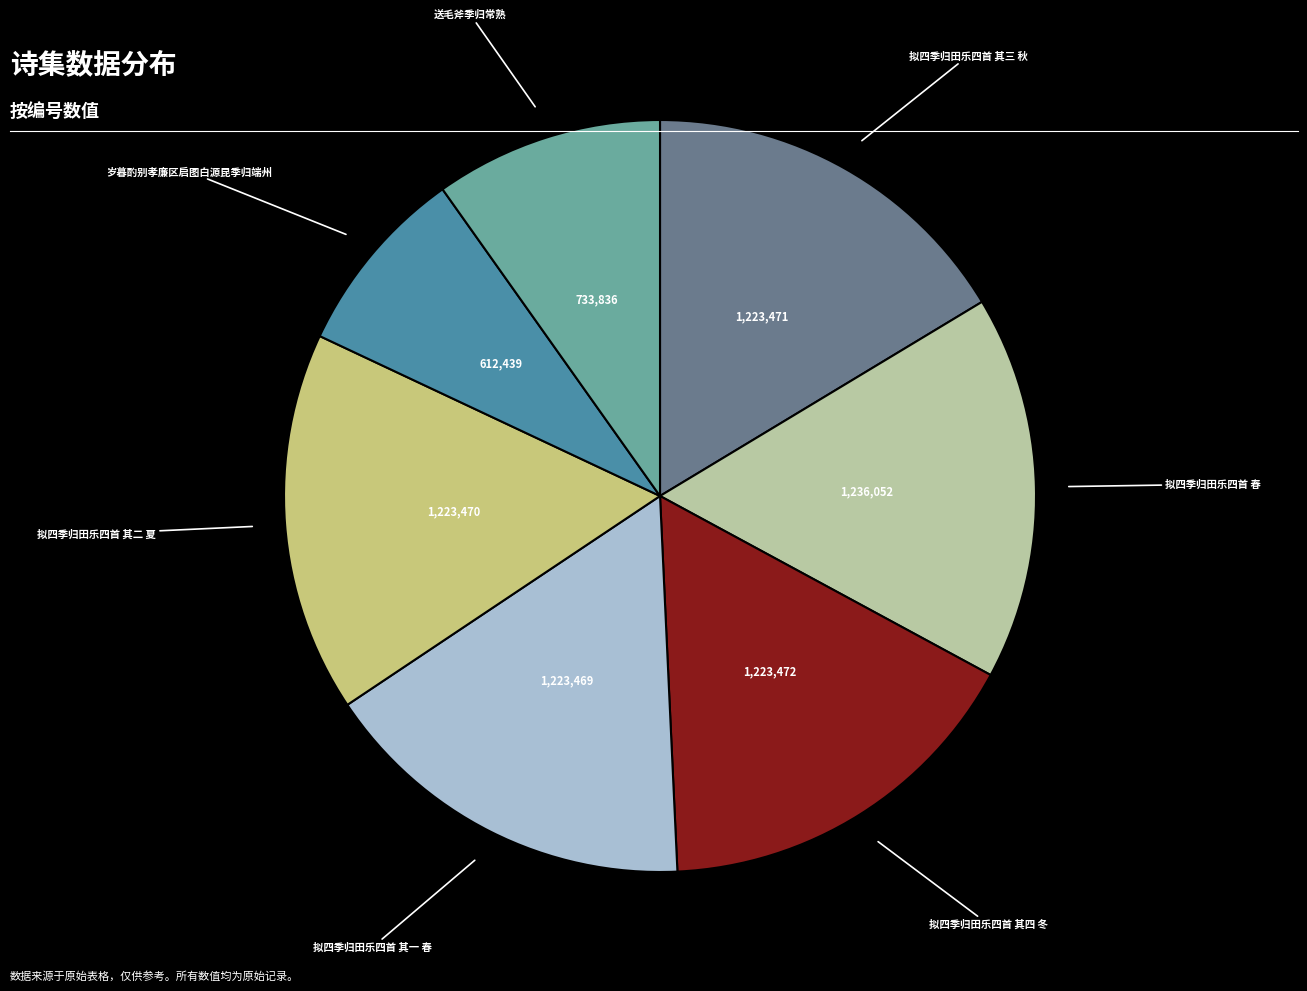

Is there any slice that represents more than half of the pie?

No